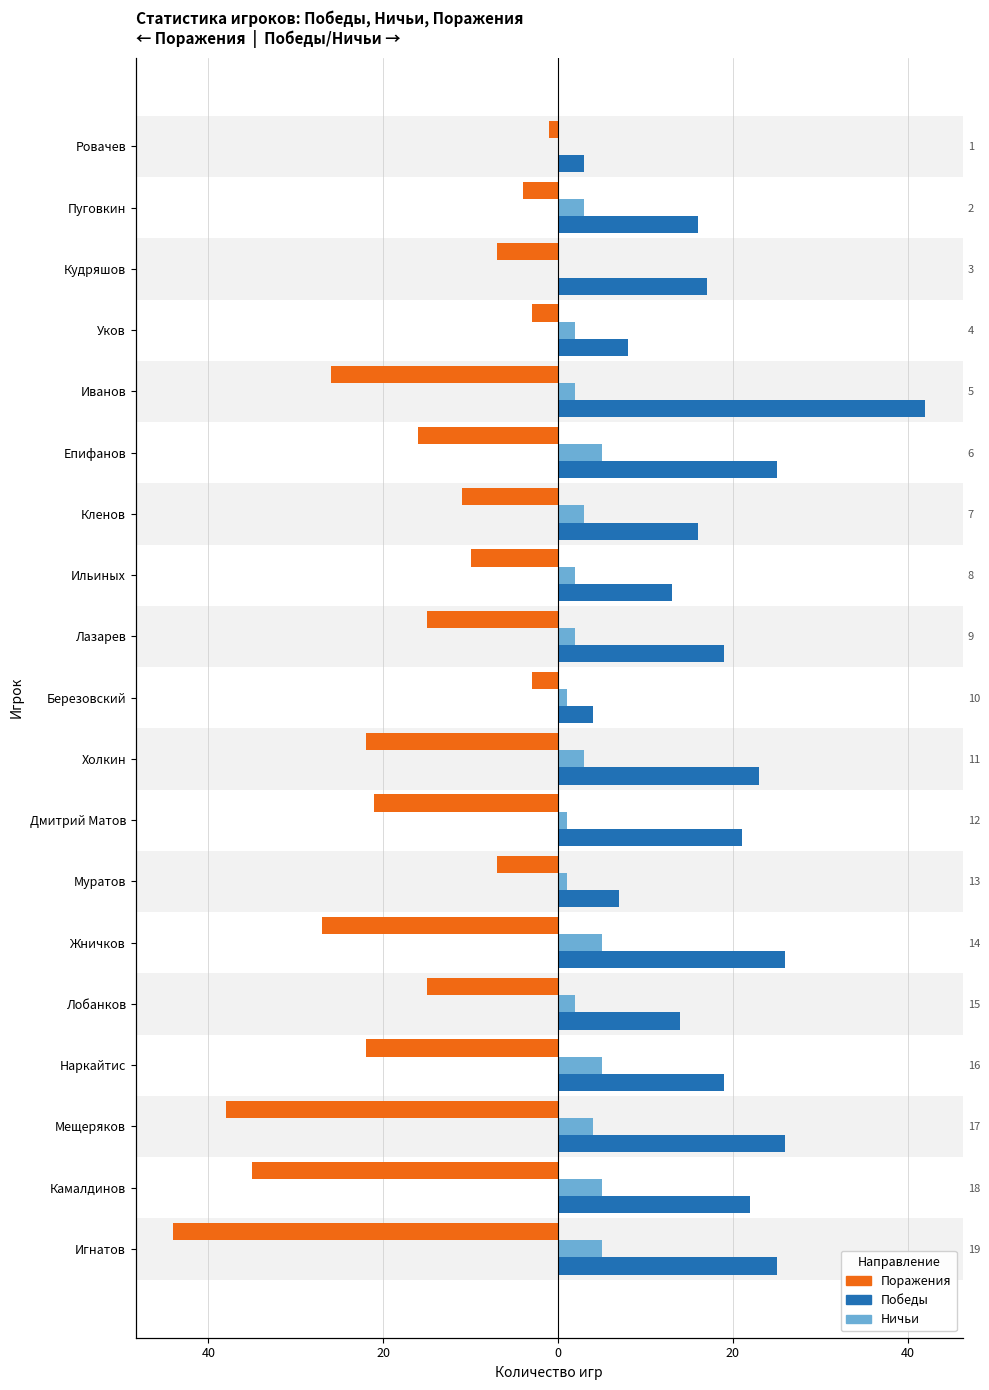

What are all the series names shown in the legend?

Победы, Ничьи, Поражения